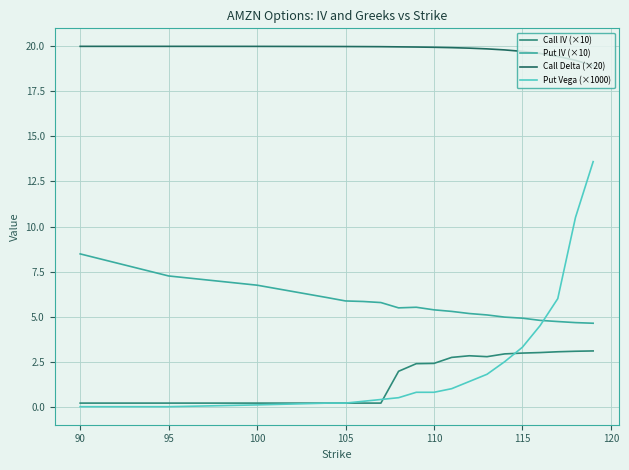

Rank the series by their maximum value, from lowest to highest.

Call IV (×10), Put IV (×10), Put Vega (×1000), Call Delta (×20)